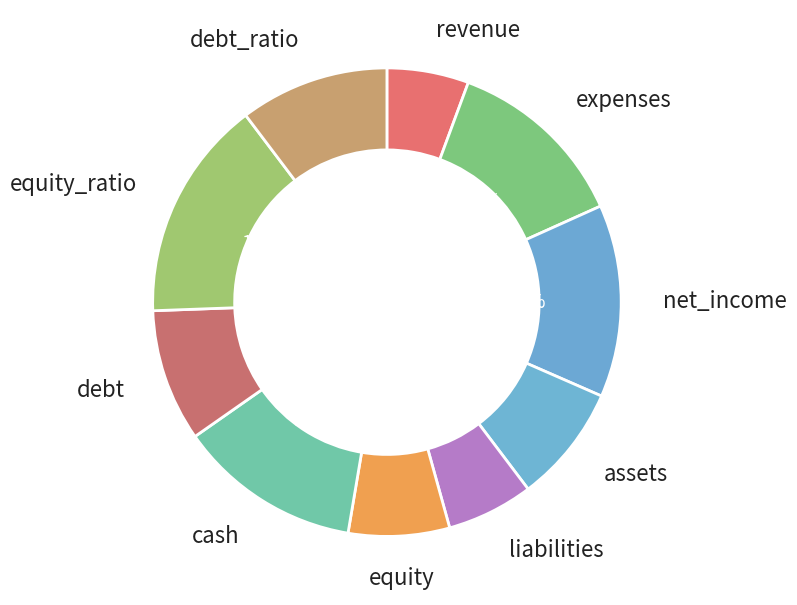

Is it true that assets is 8% of the pie?

True